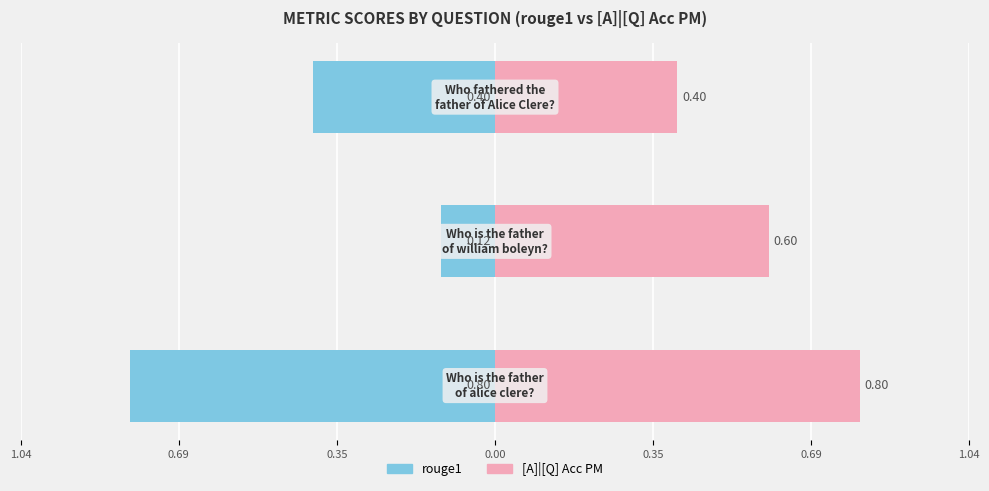

The rouge1 series shows -0.2 at 0.69. True or false?

False